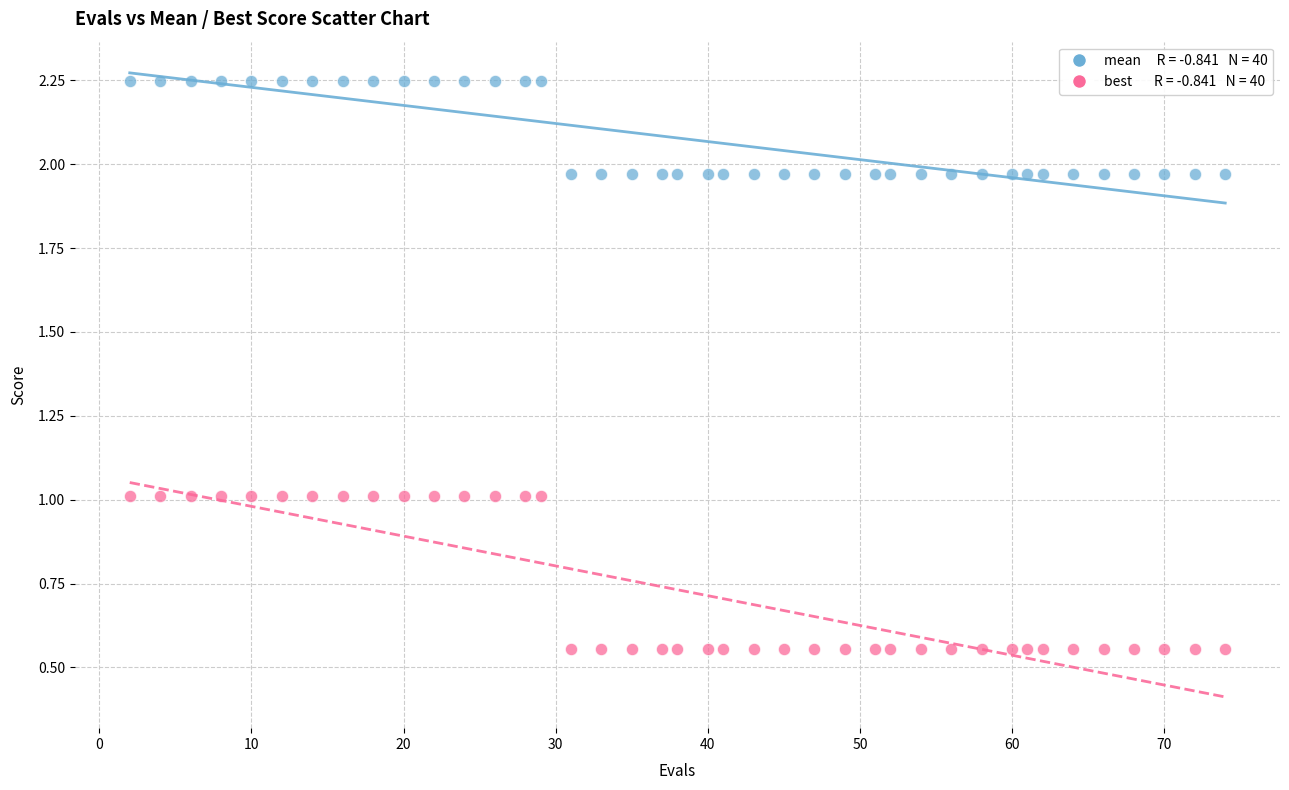

Across all data points, what is the range of Y values (max minus min)?

1.7